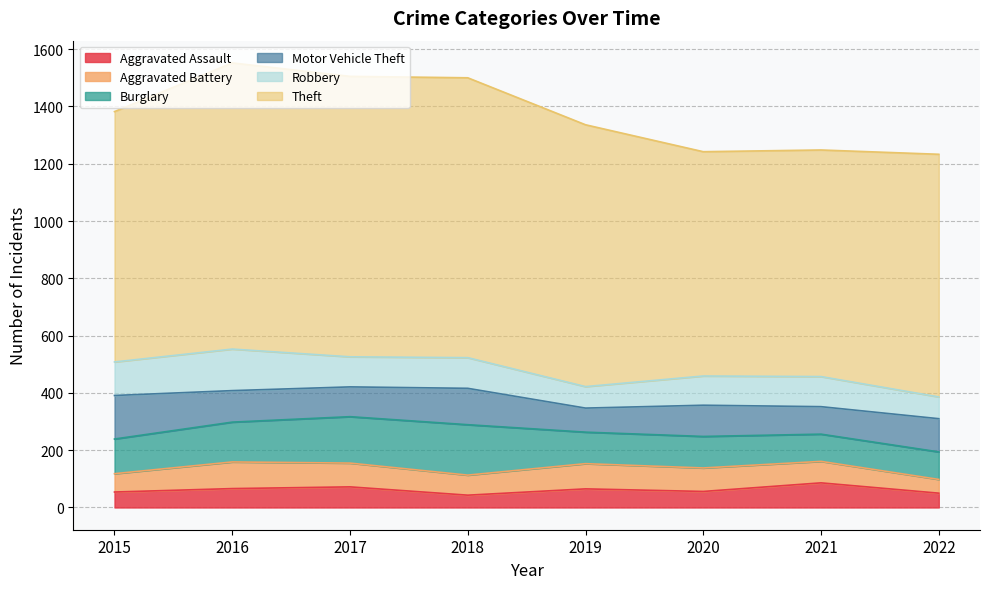

Where does the Theft series first go above 914?

2016